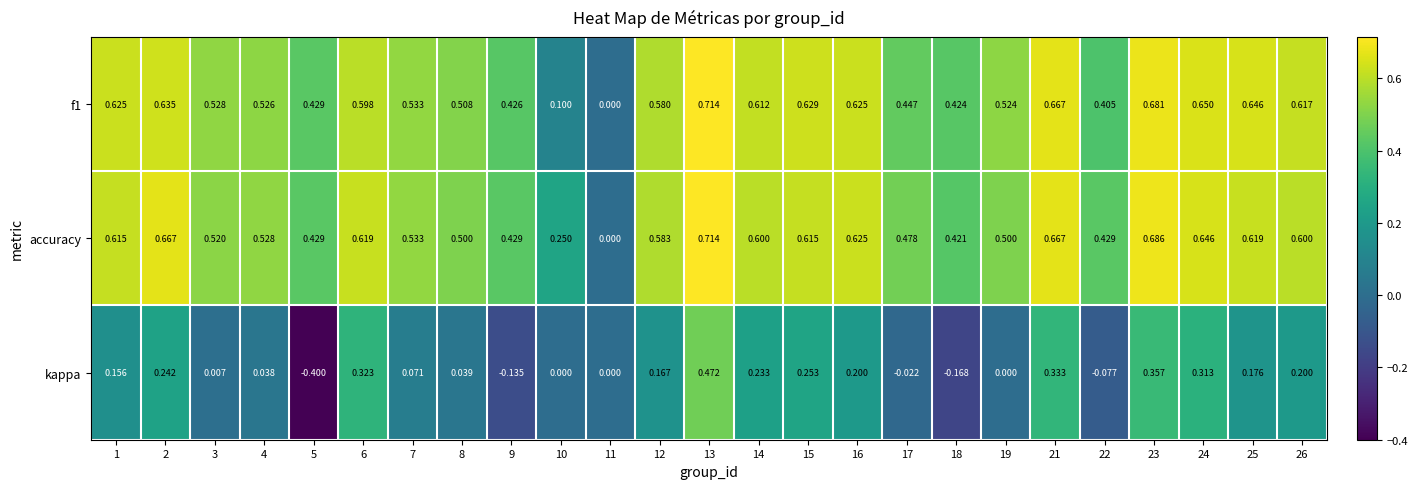

Which series has the largest total across all categories?

accuracy